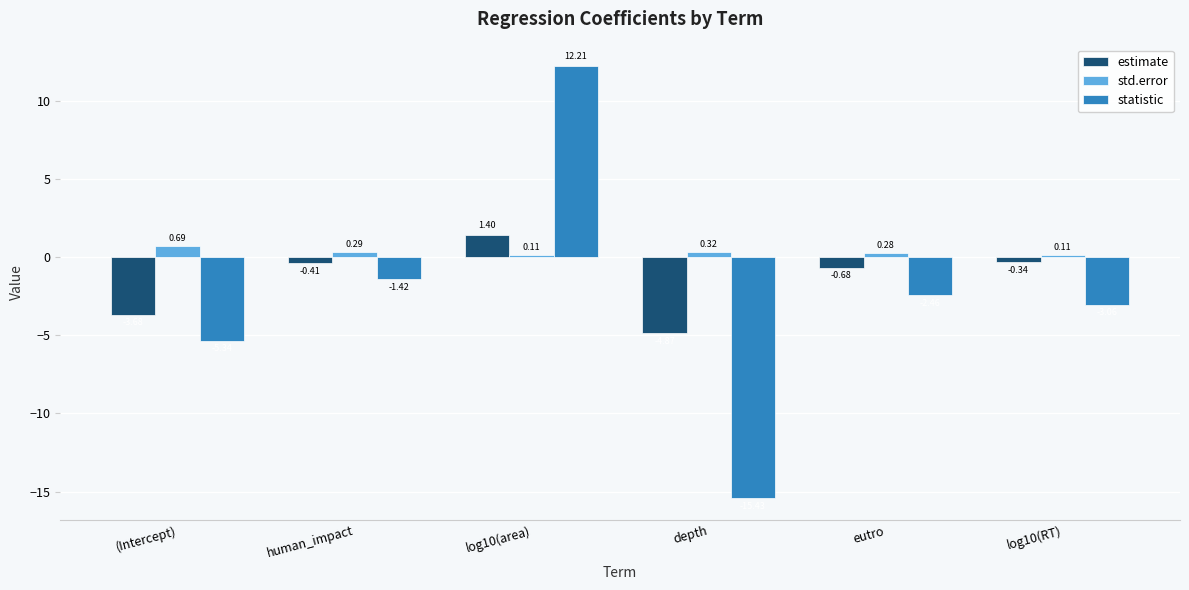

At eutro, list the series in order from smallest to largest.

statistic, estimate, std.error